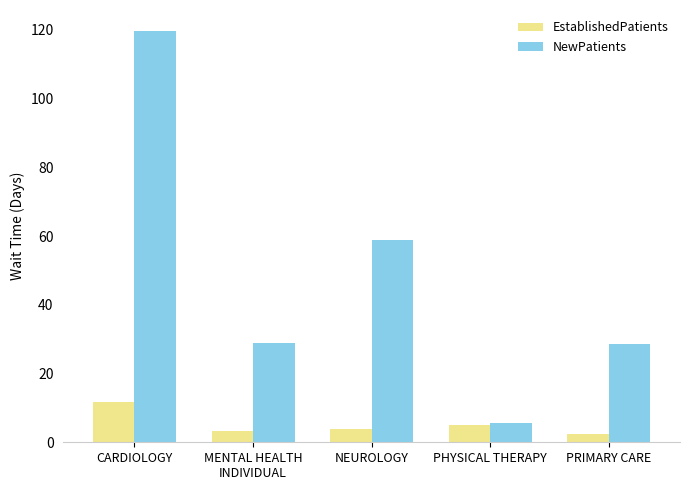

Which series has the largest range (max minus min)?

NewPatients